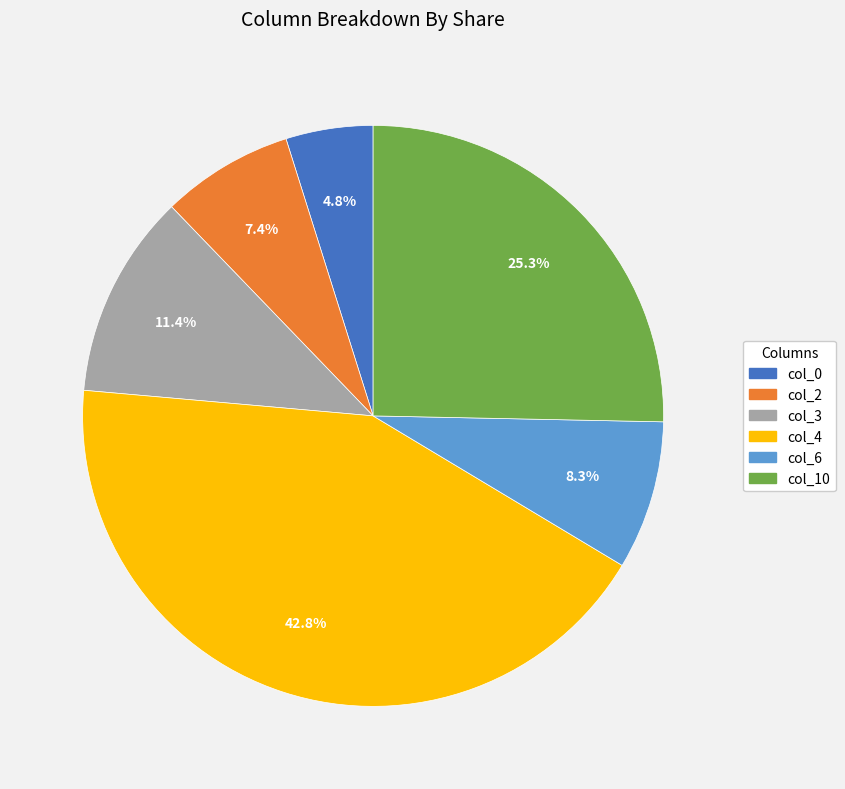

What percentage do col_10 and col_4 together represent?

68.1%